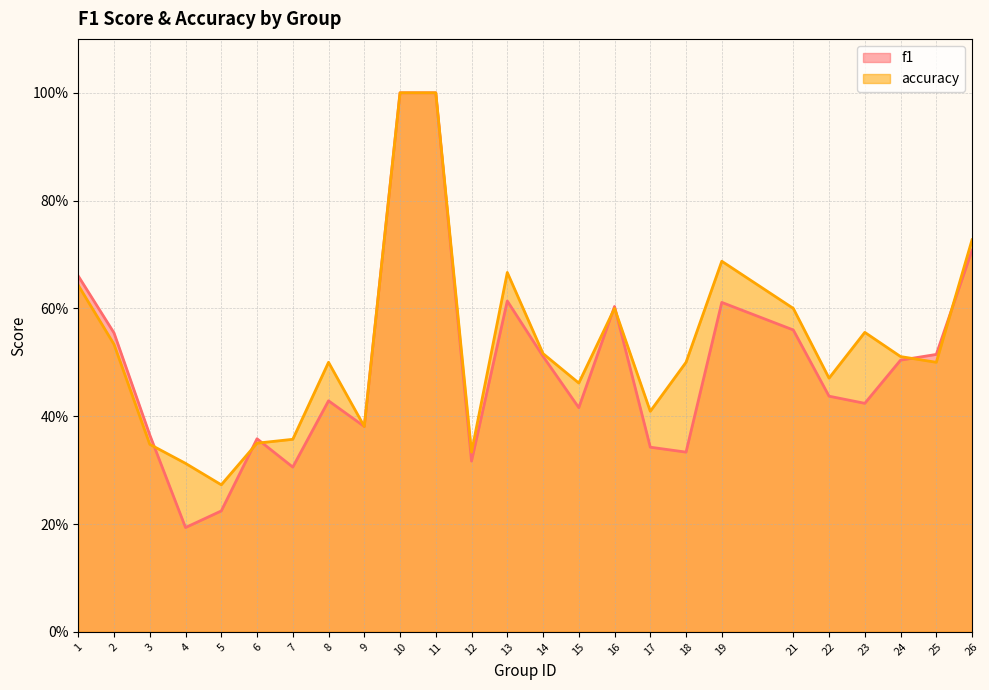

True or false: f1 has a value of 0.3 at 16.

False